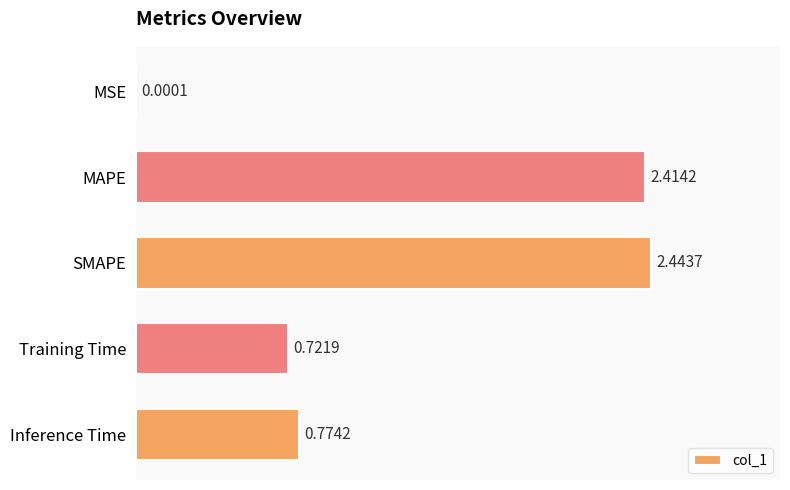

Does the chart contain stacked bars?

No